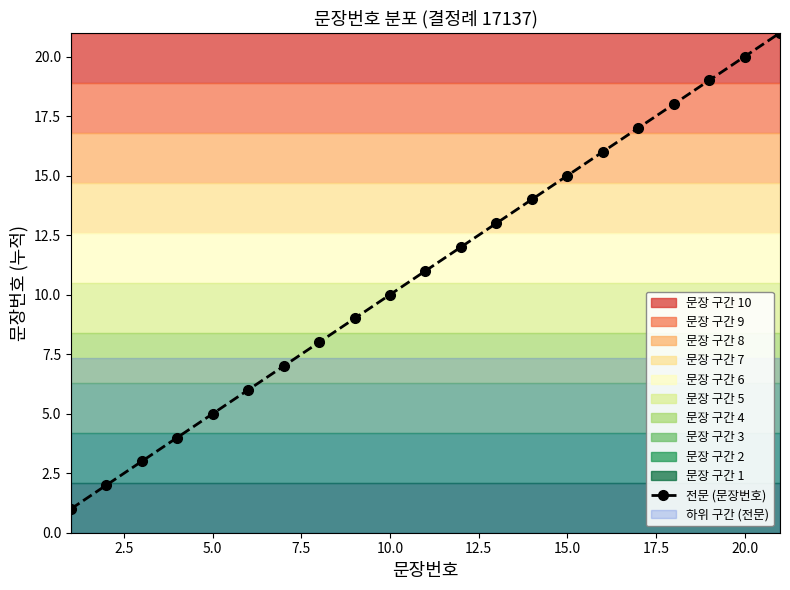

Does the chart display data point markers on the line(s)?

Yes